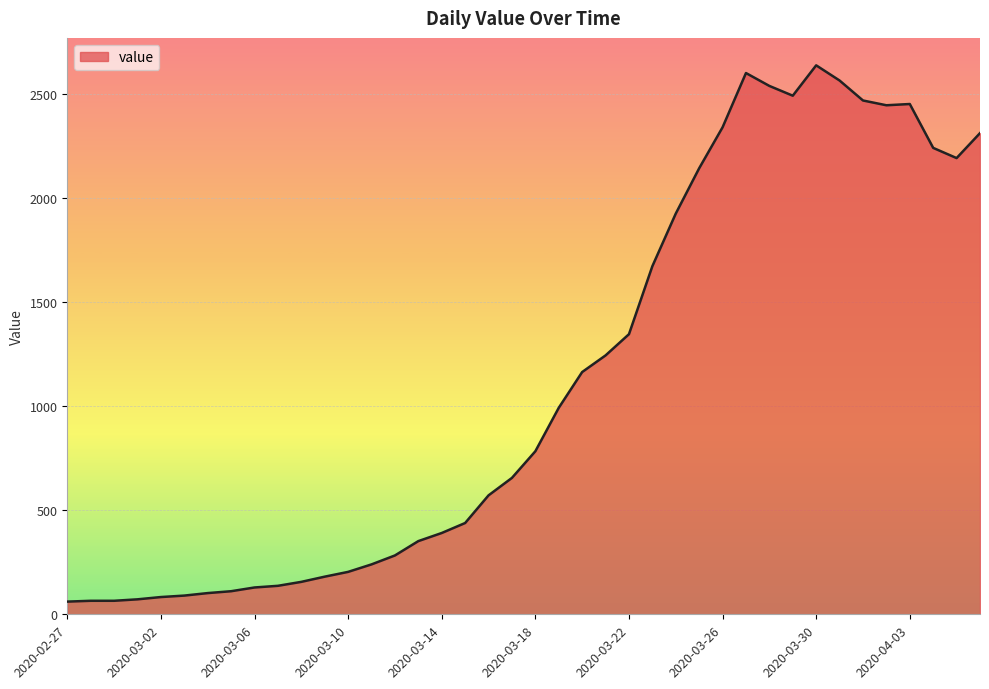

How many lines are shown in the chart?

1